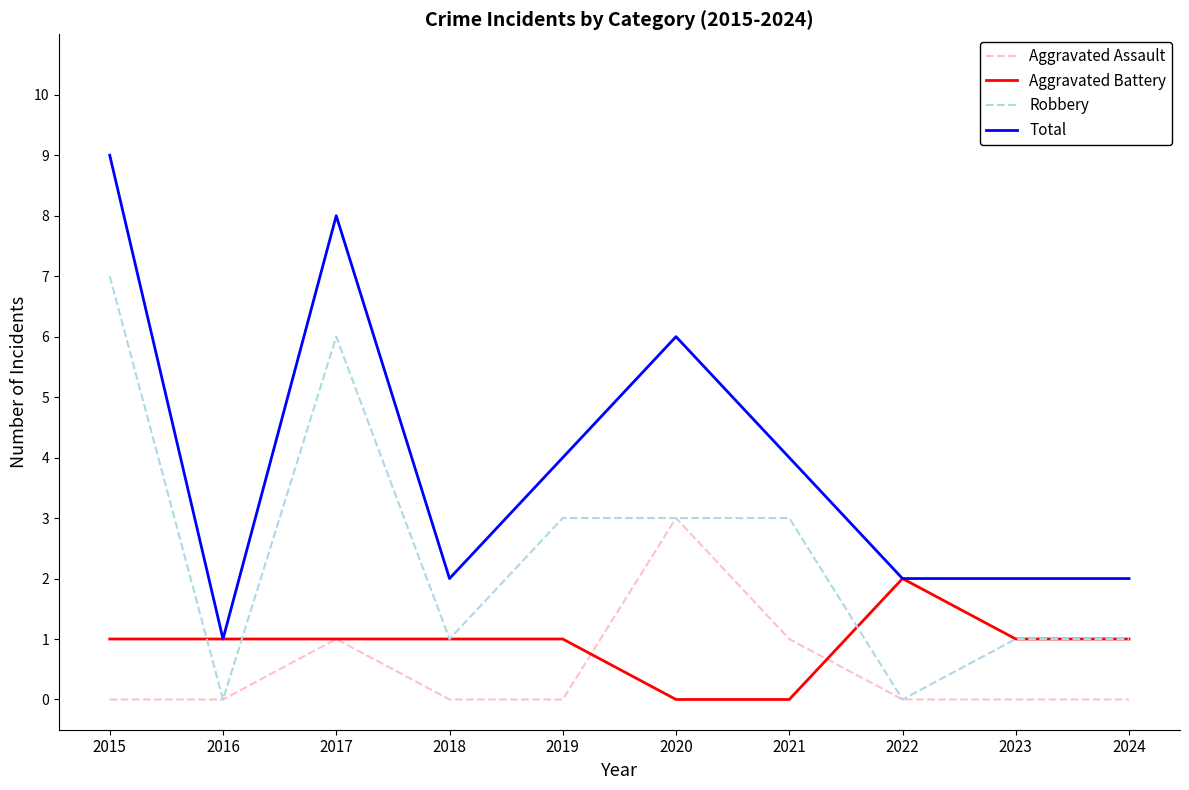

Is it true that Robbery equals 4 at 2019?

False